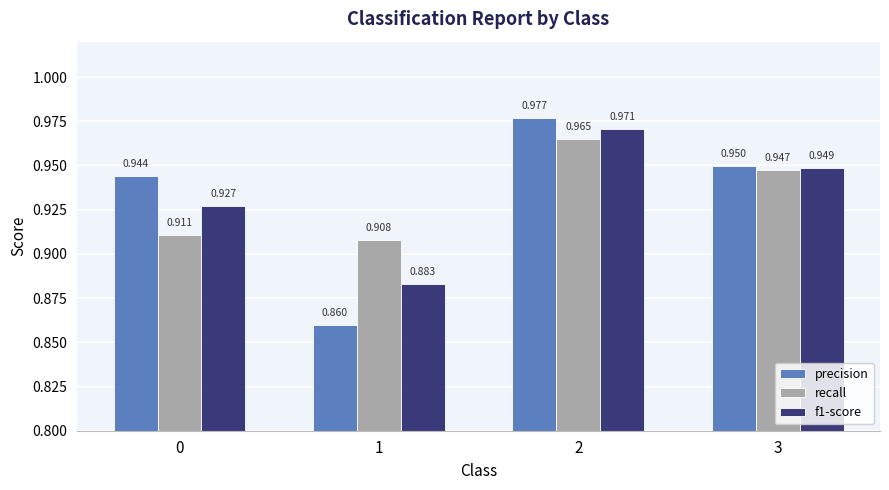

Is the value of recall at 0 greater than the value of precision at 3?

No